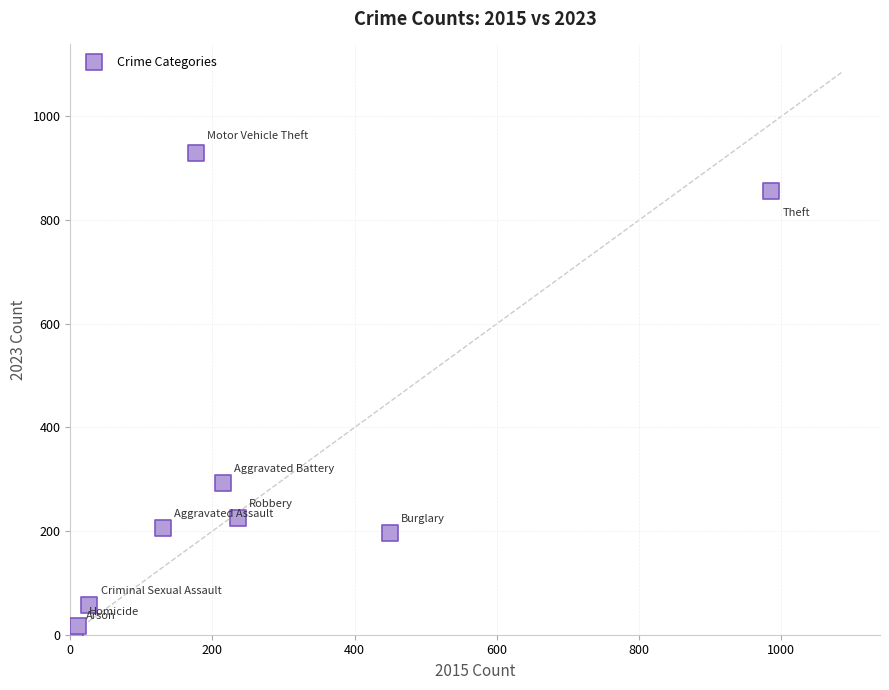

What Y value in the scatter plot is closest to 469?

293